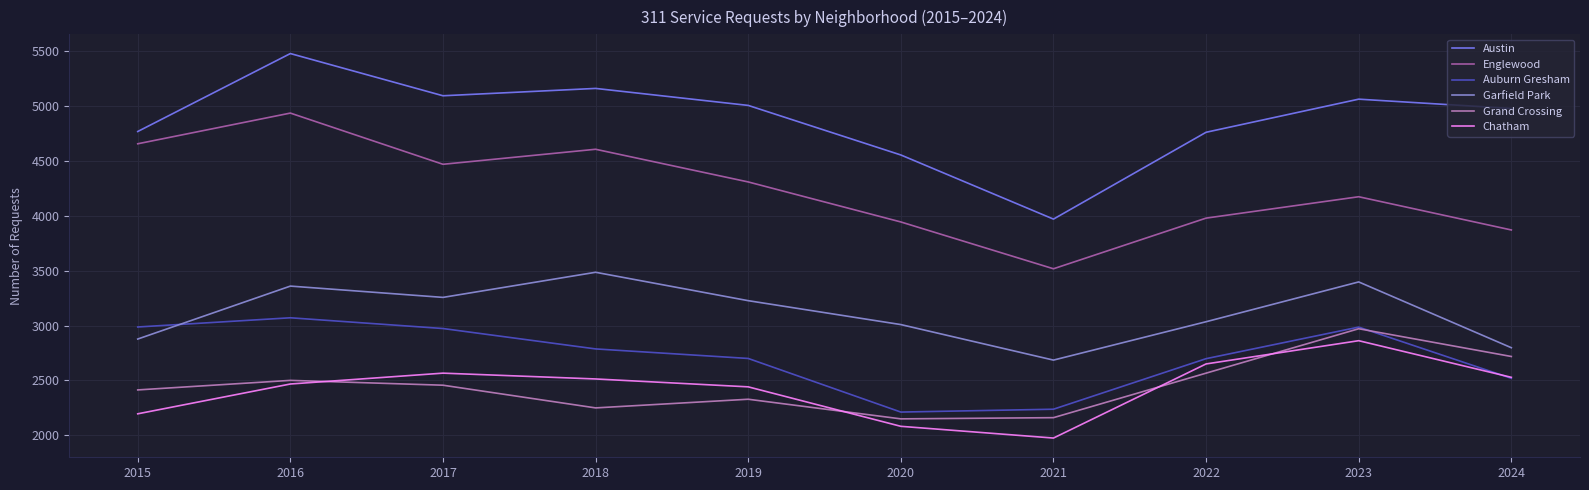

True or false: Austin and Garfield Park intersect in this chart.

False